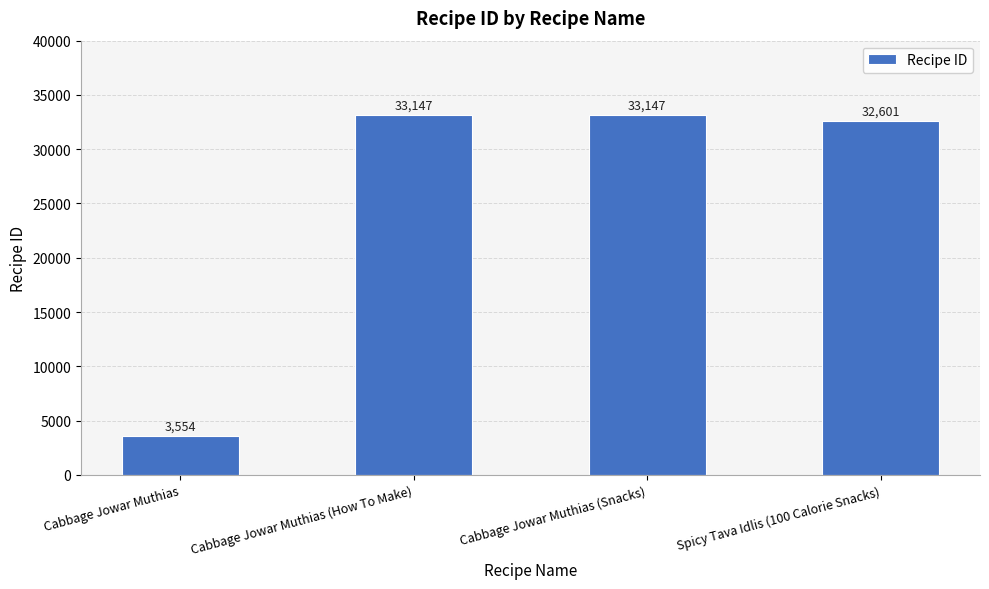

Does the chart contain any negative values?

No